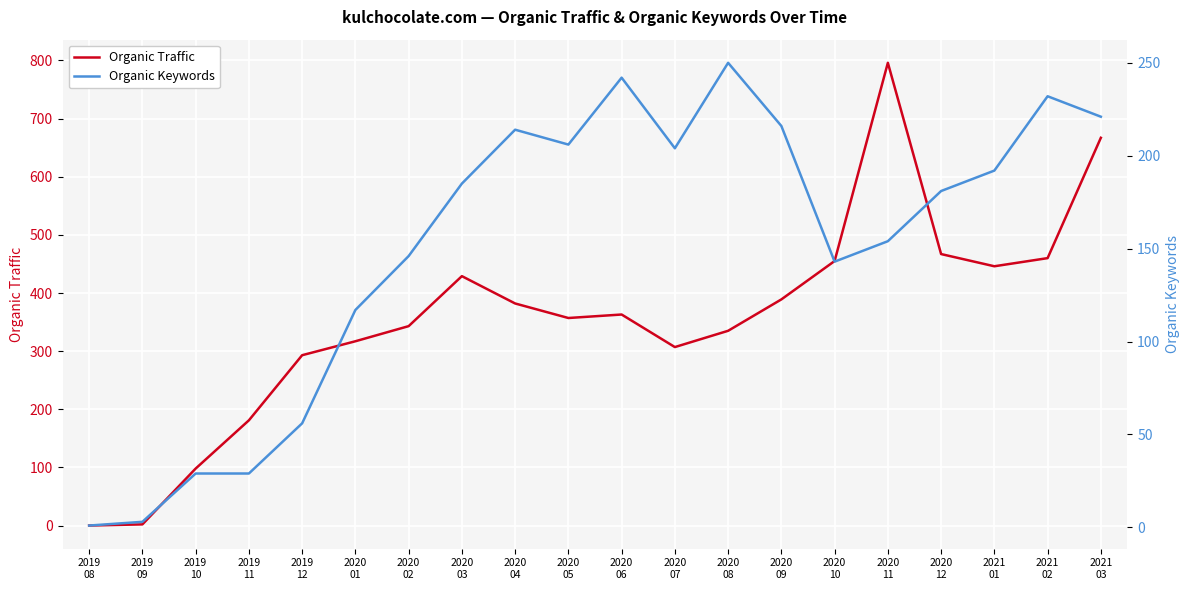

At which label does Organic Traffic reach its peak?

2020
11